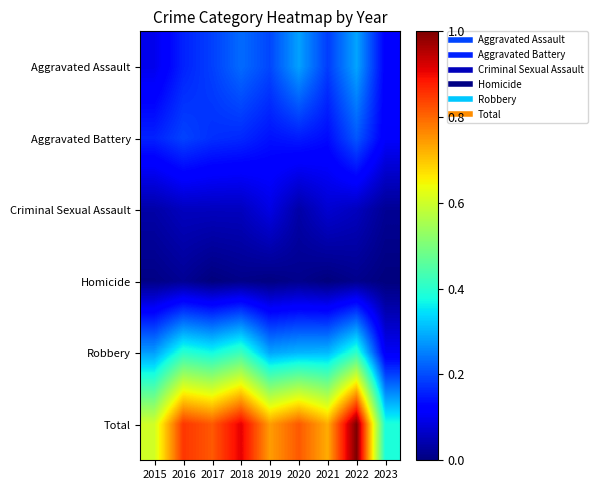

At which category does the chart reach its peak across all series?

2022